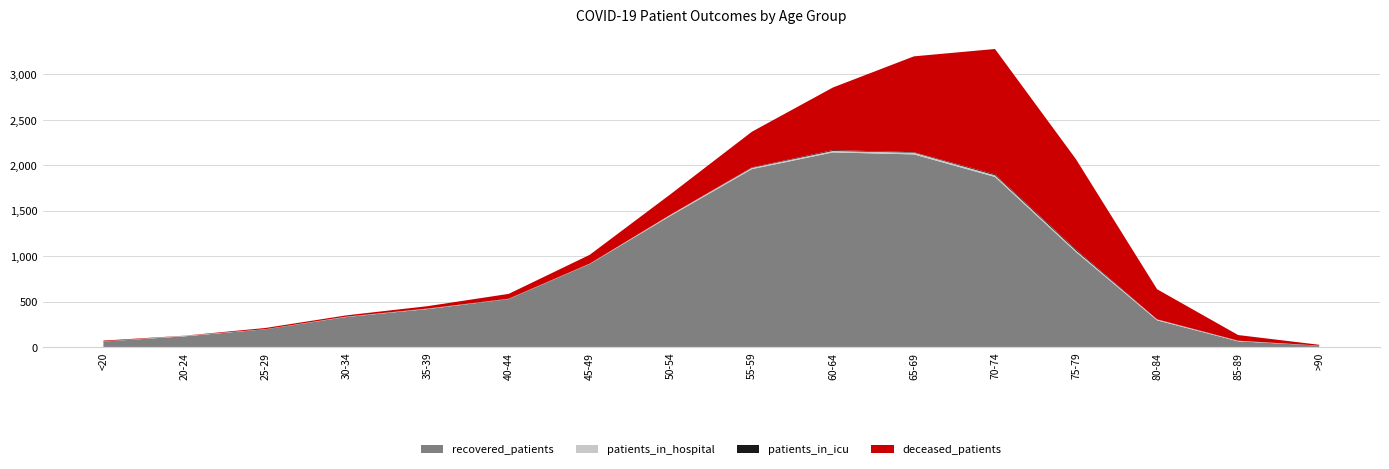

Reading left to right, transcribe all the data shown in this chart.

recovered_patients: <20=60	20-24=117	25-29=195	30-34=330	35-39=417	40-44=527	45-49=913	50-54=1445	55-59=1957	60-64=2141	65-69=2119	70-74=1871	75-79=1044	80-84=293	85-89=62	>90=15
patients_in_icu: <20=2	20-24=0	25-29=0	30-34=1	35-39=2	40-44=2	45-49=1	50-54=0	55-59=5	60-64=9	65-69=5	70-74=10	75-79=12	80-84=1	85-89=1	>90=0
deceased_patients: <20=7	20-24=2	25-29=13	30-34=14	35-39=26	40-44=53	45-49=97	50-54=226	55-59=392	60-64=689	65-69=1055	70-74=1380	75-79=993	80-84=331	85-89=62	>90=9
patients_in_hospital: <20=1	20-24=5	25-29=1	30-34=3	35-39=4	40-44=2	45-49=3	50-54=12	55-59=14	60-64=16	65-69=19	70-74=18	75-79=16	80-84=10	85-89=6	>90=0